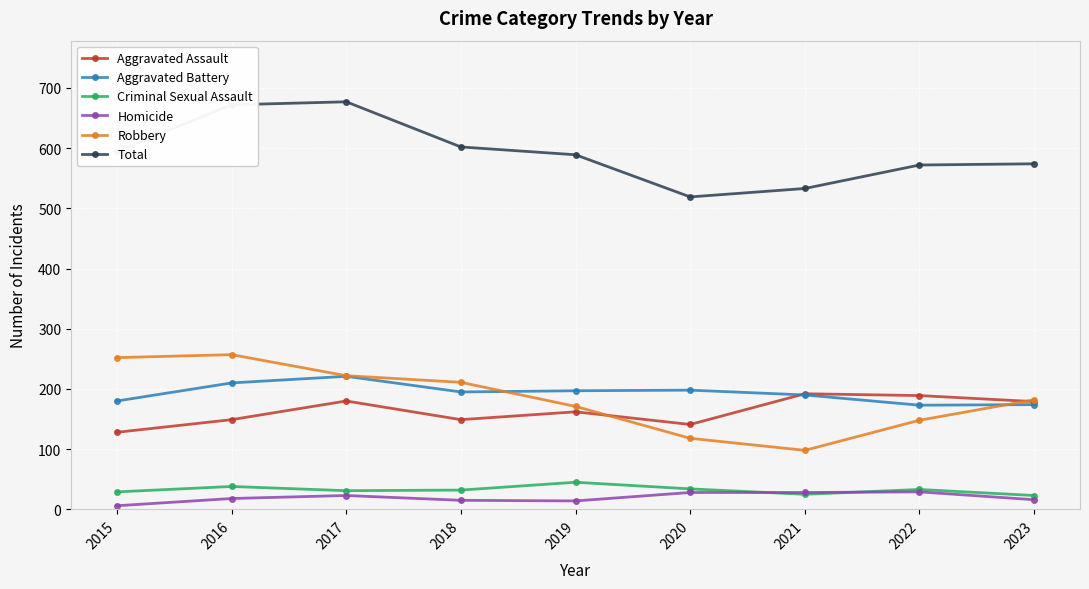

True or false: Aggravated Assault and Total intersect in this chart.

False